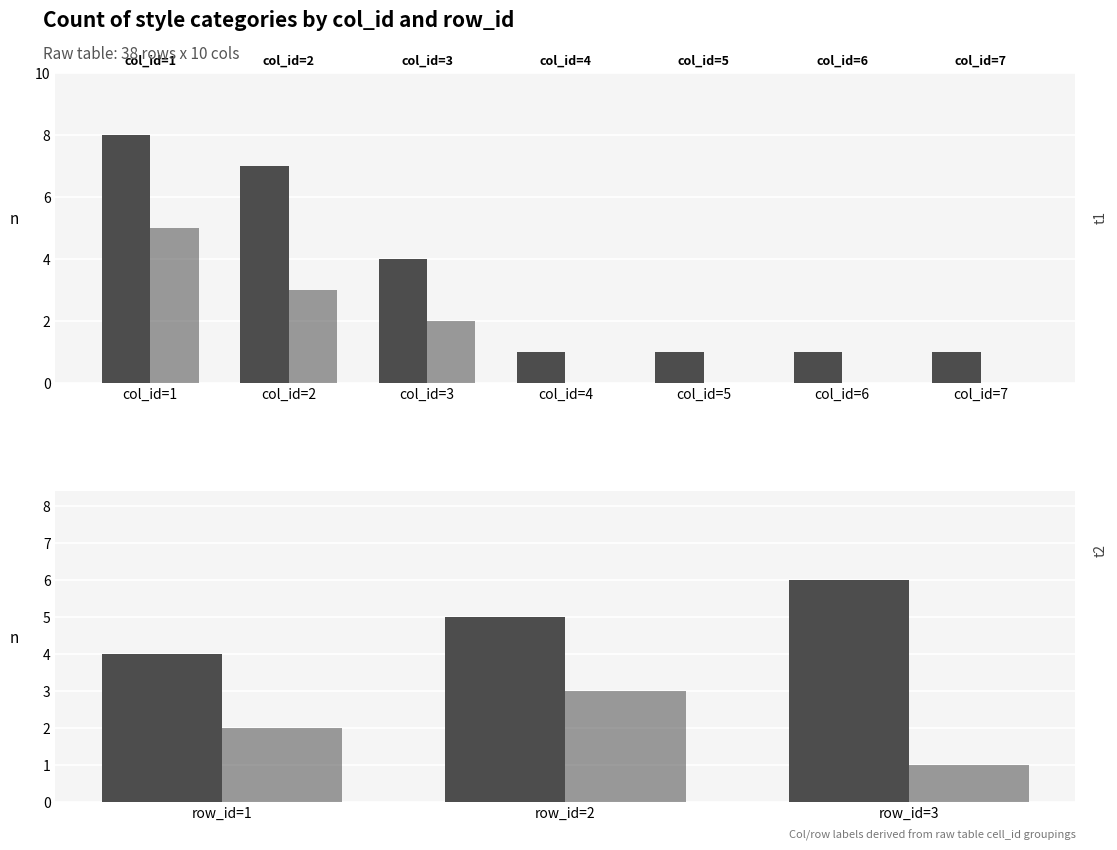

What is the value of the empty bar at the 3rd from the left?

1